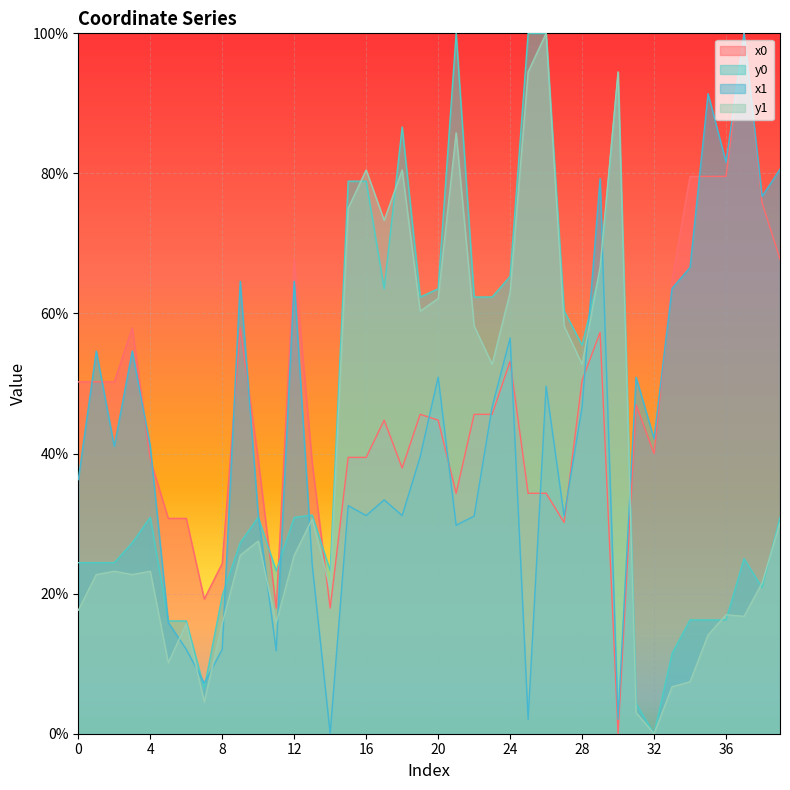

How many intersections are there between x1 and x0?

15